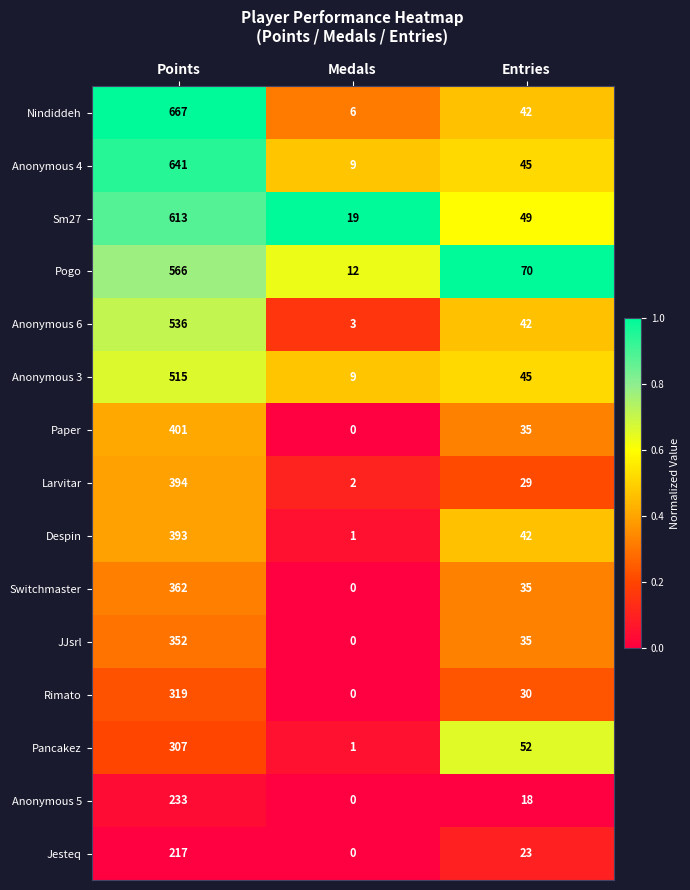

Is the value of Larvitar at Medals greater than the value of Pogo at Entries?

No